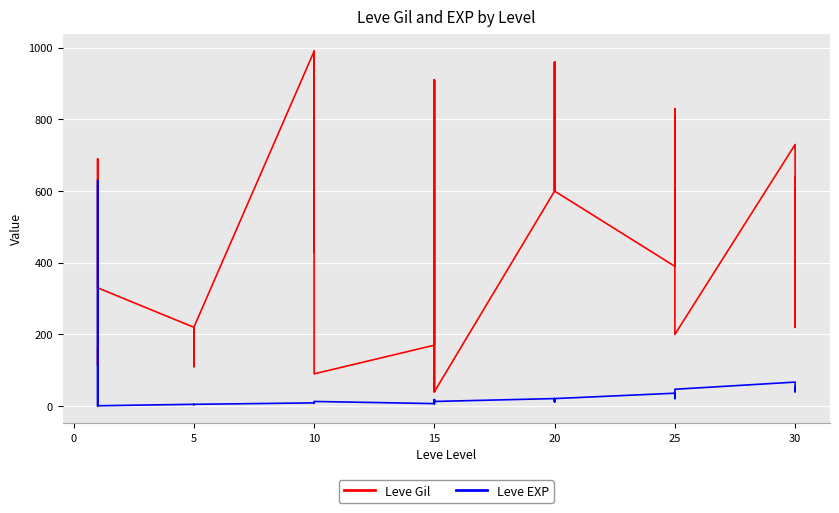

In Leve Gil, how many points are higher than both neighbors (excluding endpoints)?

8